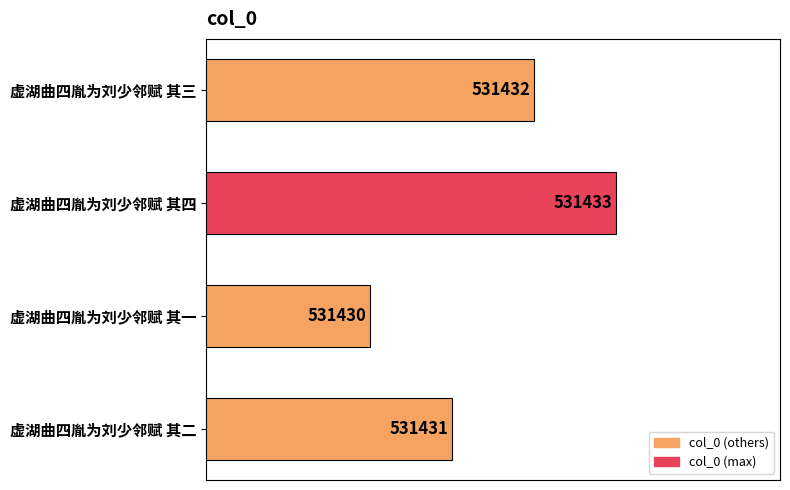

Does the chart contain any negative values?

No